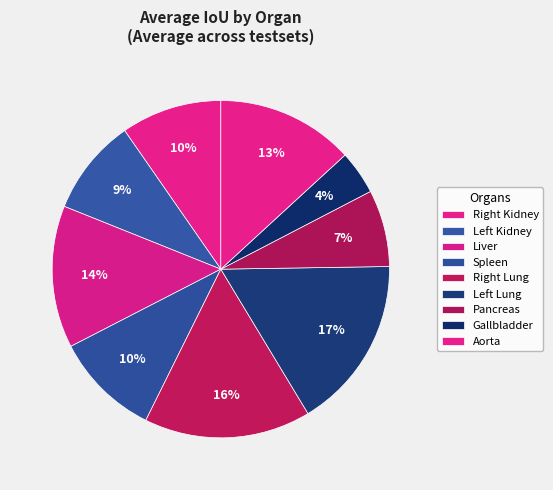

Count the number of slices in the pie.

9